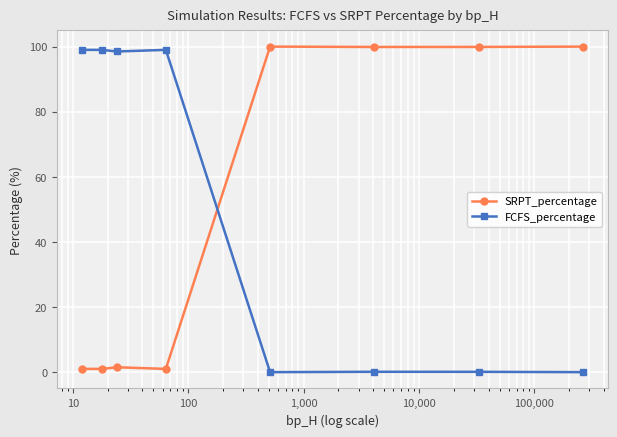

True or false: FCFS_percentage and SRPT_percentage cross at least once.

True